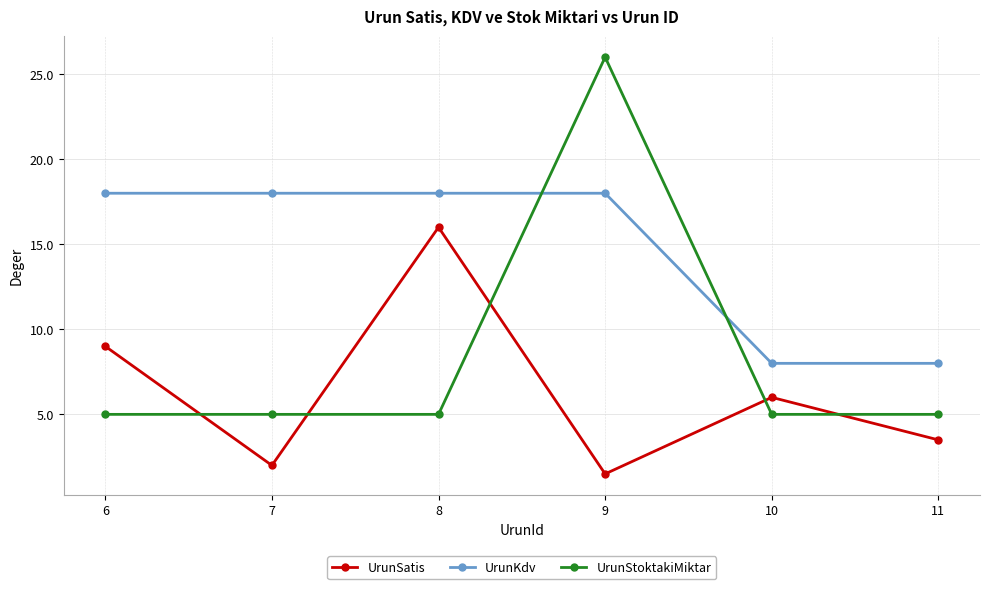

Which series has the largest range (max minus min)?

UrunStoktakiMiktar